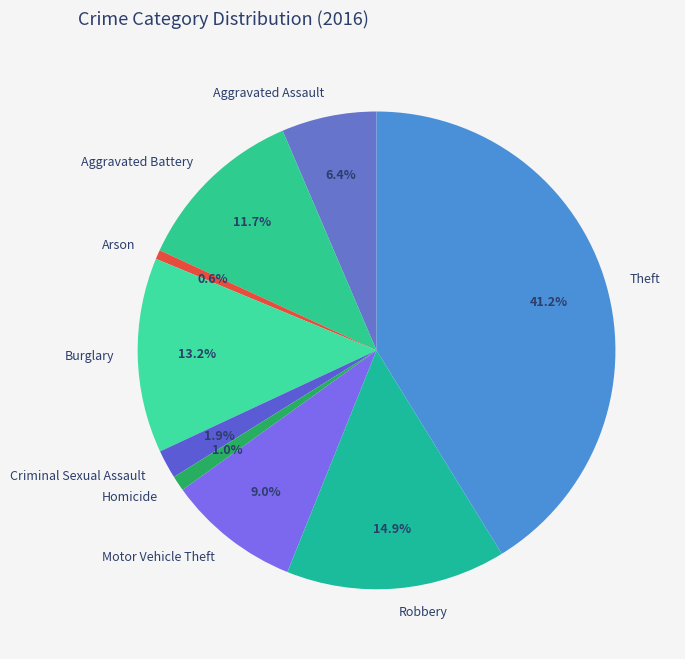

Which slice is the largest?

Theft